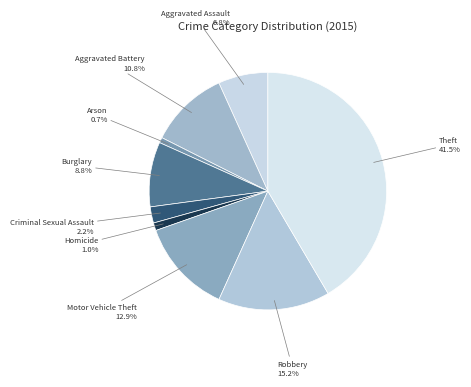

To the nearest percent, what is the combined percentage of Arson and Motor Vehicle Theft?

14%